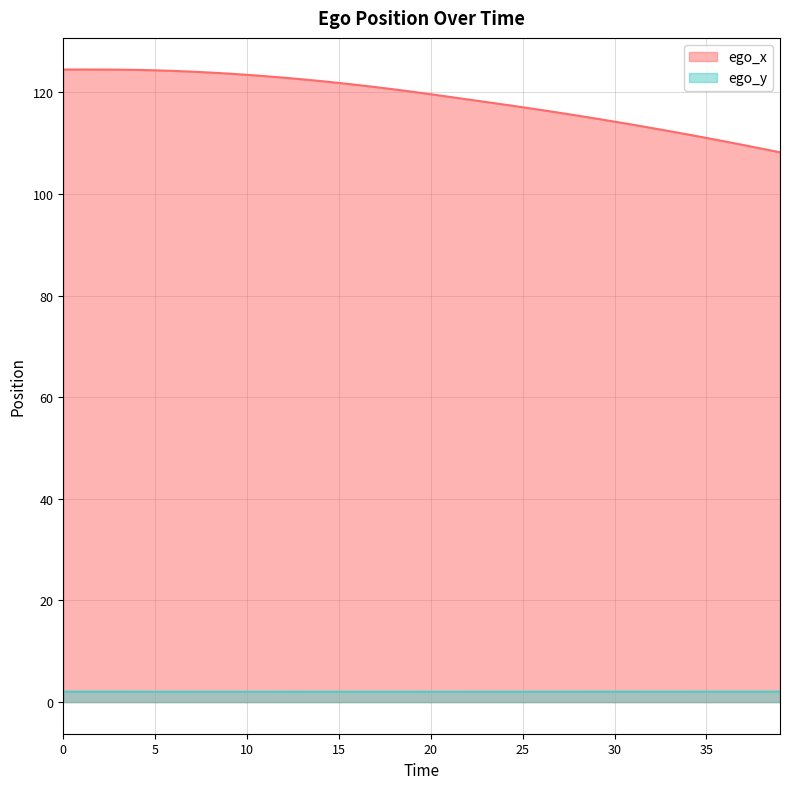

What are all the series names shown in the legend?

ego_x, ego_y